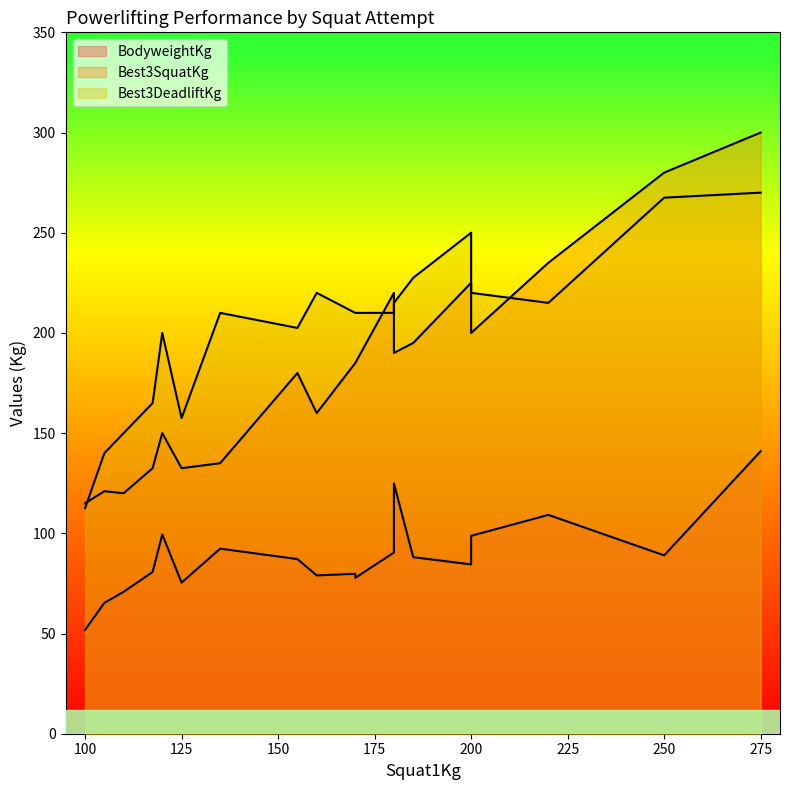

The Best3DeadliftKg series shows 142.0 at 200. True or false?

False